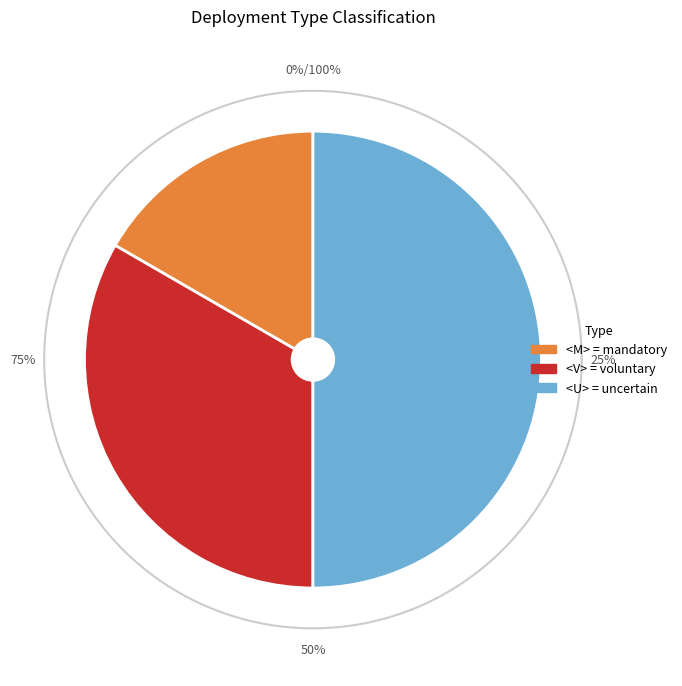

To the nearest percent, what is the combined percentage of <M> = mandatory and <U> = uncertain?

67%